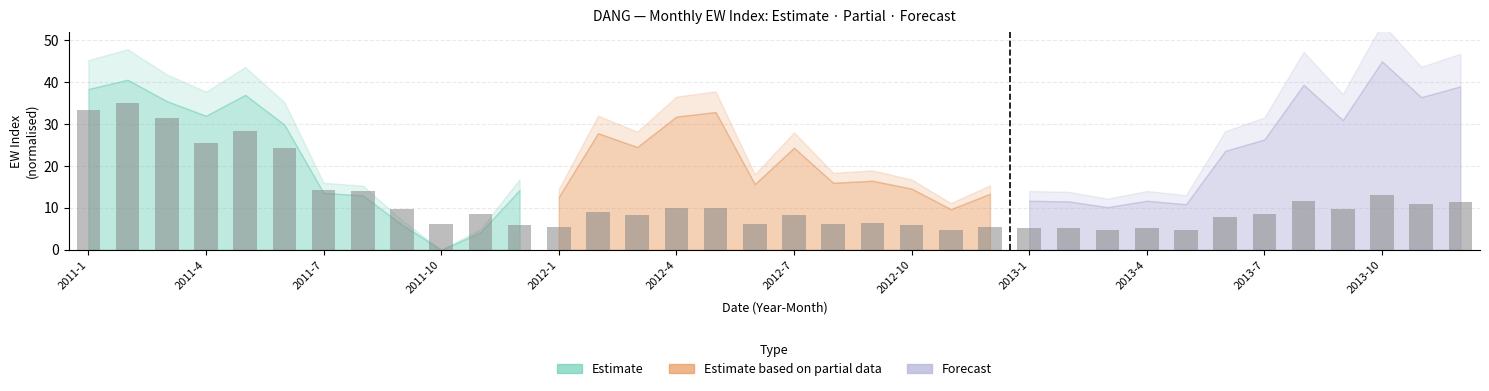

What is the sum of all values?

420.6